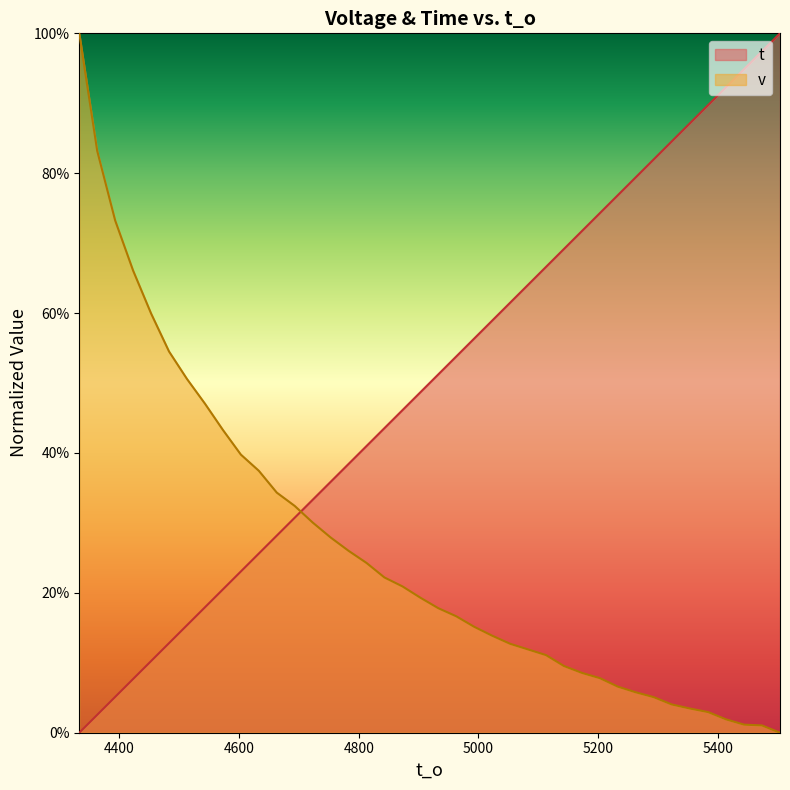

How many values in the v series exceed 0?

39